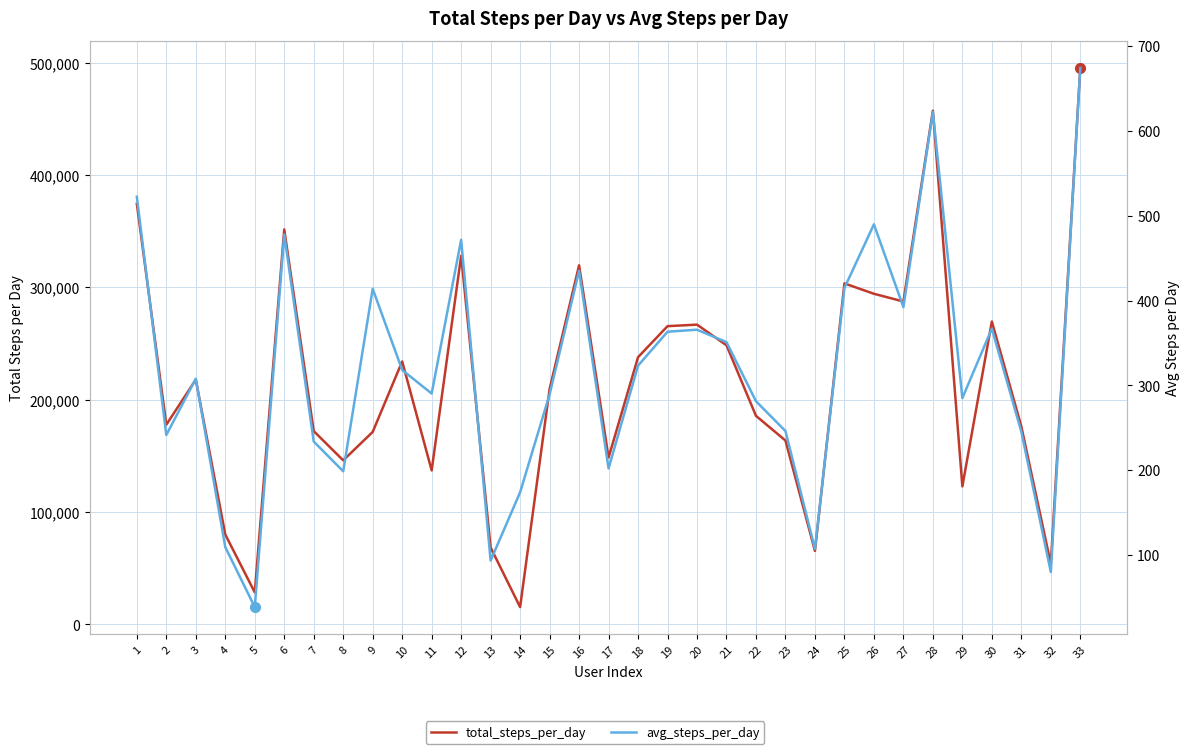

What is the difference between the maximum and minimum values in the avg_steps_per_day series?

635.7